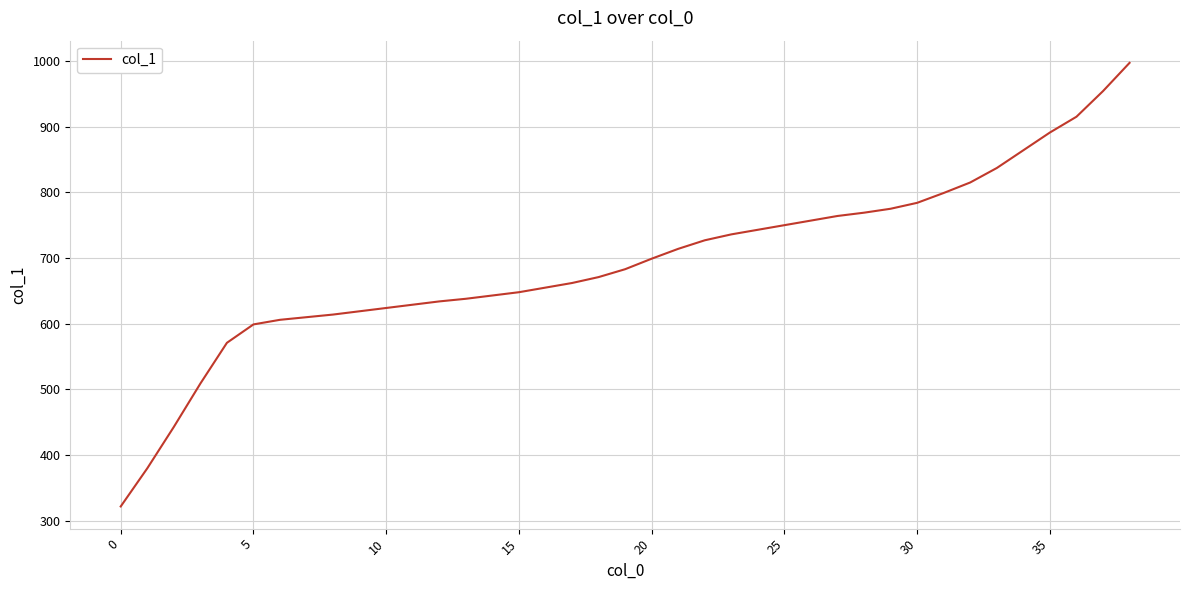

What is the minimum value shown in the chart?

322